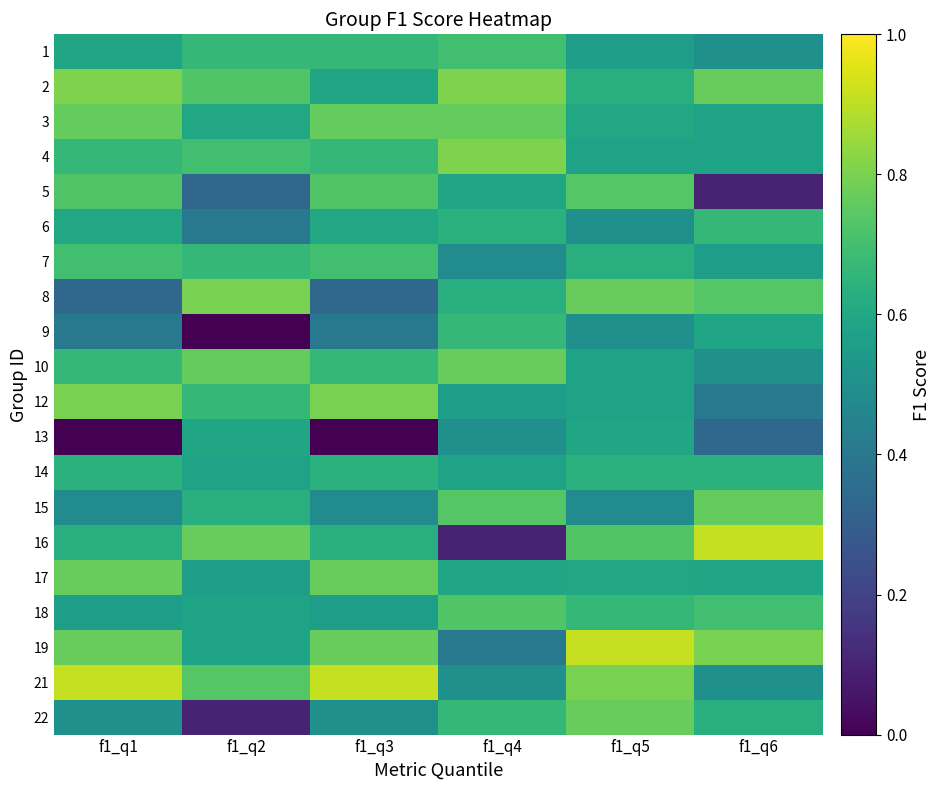

Reading left to right, what are all the values shown in this chart?

1: f1_q1=0.6	f1_q2=0.7	f1_q3=0.7	f1_q4=0.7	f1_q5=0.6	f1_q6=0.5
2: f1_q1=0.8	f1_q2=0.7	f1_q3=0.6	f1_q4=0.8	f1_q5=0.6	f1_q6=0.8
3: f1_q1=0.8	f1_q2=0.6	f1_q3=0.8	f1_q4=0.8	f1_q5=0.6	f1_q6=0.6
4: f1_q1=0.7	f1_q2=0.7	f1_q3=0.7	f1_q4=0.8	f1_q5=0.6	f1_q6=0.6
5: f1_q1=0.7	f1_q2=0.3	f1_q3=0.7	f1_q4=0.6	f1_q5=0.7	f1_q6=0.1
6: f1_q1=0.6	f1_q2=0.4	f1_q3=0.6	f1_q4=0.6	f1_q5=0.5	f1_q6=0.7
7: f1_q1=0.7	f1_q2=0.7	f1_q3=0.7	f1_q4=0.5	f1_q5=0.6	f1_q6=0.6
8: f1_q1=0.3	f1_q2=0.8	f1_q3=0.3	f1_q4=0.6	f1_q5=0.8	f1_q6=0.7
9: f1_q1=0.4	f1_q2=0.0	f1_q3=0.4	f1_q4=0.7	f1_q5=0.5	f1_q6=0.6
10: f1_q1=0.7	f1_q2=0.8	f1_q3=0.7	f1_q4=0.8	f1_q5=0.6	f1_q6=0.5
12: f1_q1=0.8	f1_q2=0.7	f1_q3=0.8	f1_q4=0.6	f1_q5=0.6	f1_q6=0.4
13: f1_q1=0.0	f1_q2=0.6	f1_q3=0.0	f1_q4=0.5	f1_q5=0.6	f1_q6=0.3
14: f1_q1=0.6	f1_q2=0.6	f1_q3=0.6	f1_q4=0.6	f1_q5=0.6	f1_q6=0.6
15: f1_q1=0.5	f1_q2=0.6	f1_q3=0.5	f1_q4=0.7	f1_q5=0.5	f1_q6=0.8
16: f1_q1=0.6	f1_q2=0.8	f1_q3=0.6	f1_q4=0.1	f1_q5=0.7	f1_q6=0.9
17: f1_q1=0.8	f1_q2=0.6	f1_q3=0.8	f1_q4=0.6	f1_q5=0.6	f1_q6=0.6
18: f1_q1=0.6	f1_q2=0.6	f1_q3=0.6	f1_q4=0.7	f1_q5=0.7	f1_q6=0.7
19: f1_q1=0.8	f1_q2=0.6	f1_q3=0.8	f1_q4=0.4	f1_q5=0.9	f1_q6=0.8
21: f1_q1=0.9	f1_q2=0.7	f1_q3=0.9	f1_q4=0.5	f1_q5=0.8	f1_q6=0.5
22: f1_q1=0.5	f1_q2=0.1	f1_q3=0.5	f1_q4=0.7	f1_q5=0.8	f1_q6=0.6